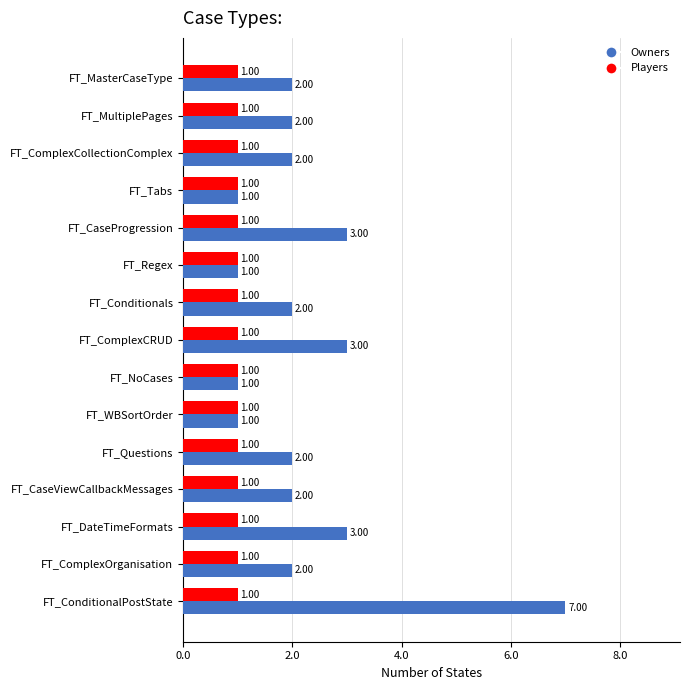

What is the difference between the maximum and minimum values in the Owners series?

6